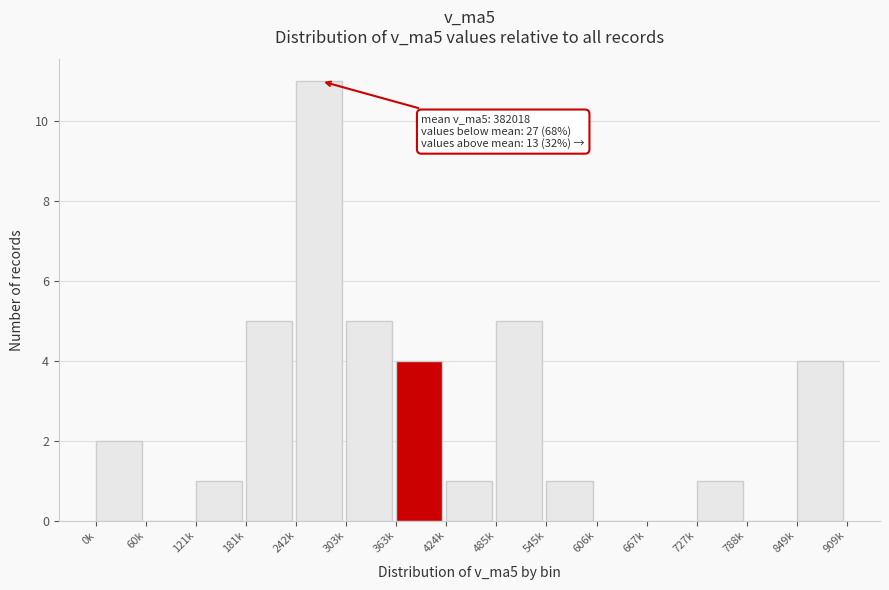

Reading right to left, transcribe all the data shown in this chart.

849k=4	788k=0	727k=1	667k=0	606k=0	545k=1	485k=5	424k=1	363k=4	303k=5	242k=11	181k=5	121k=1	60k=0	0k=2